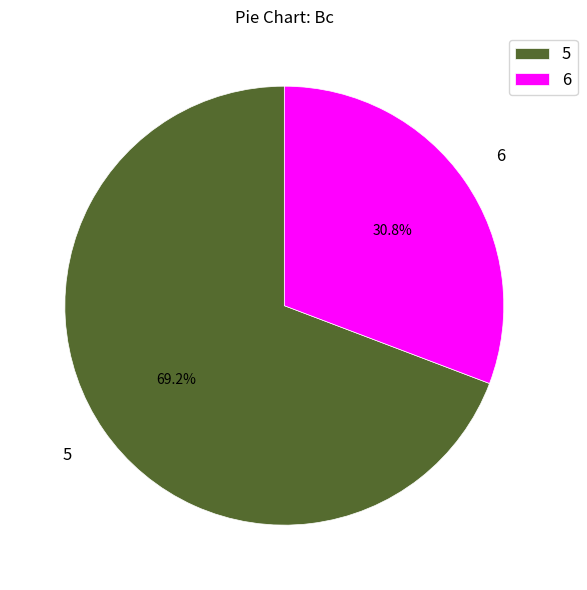

To the nearest percent, what is the difference between the largest and smallest slice percentages?

38%